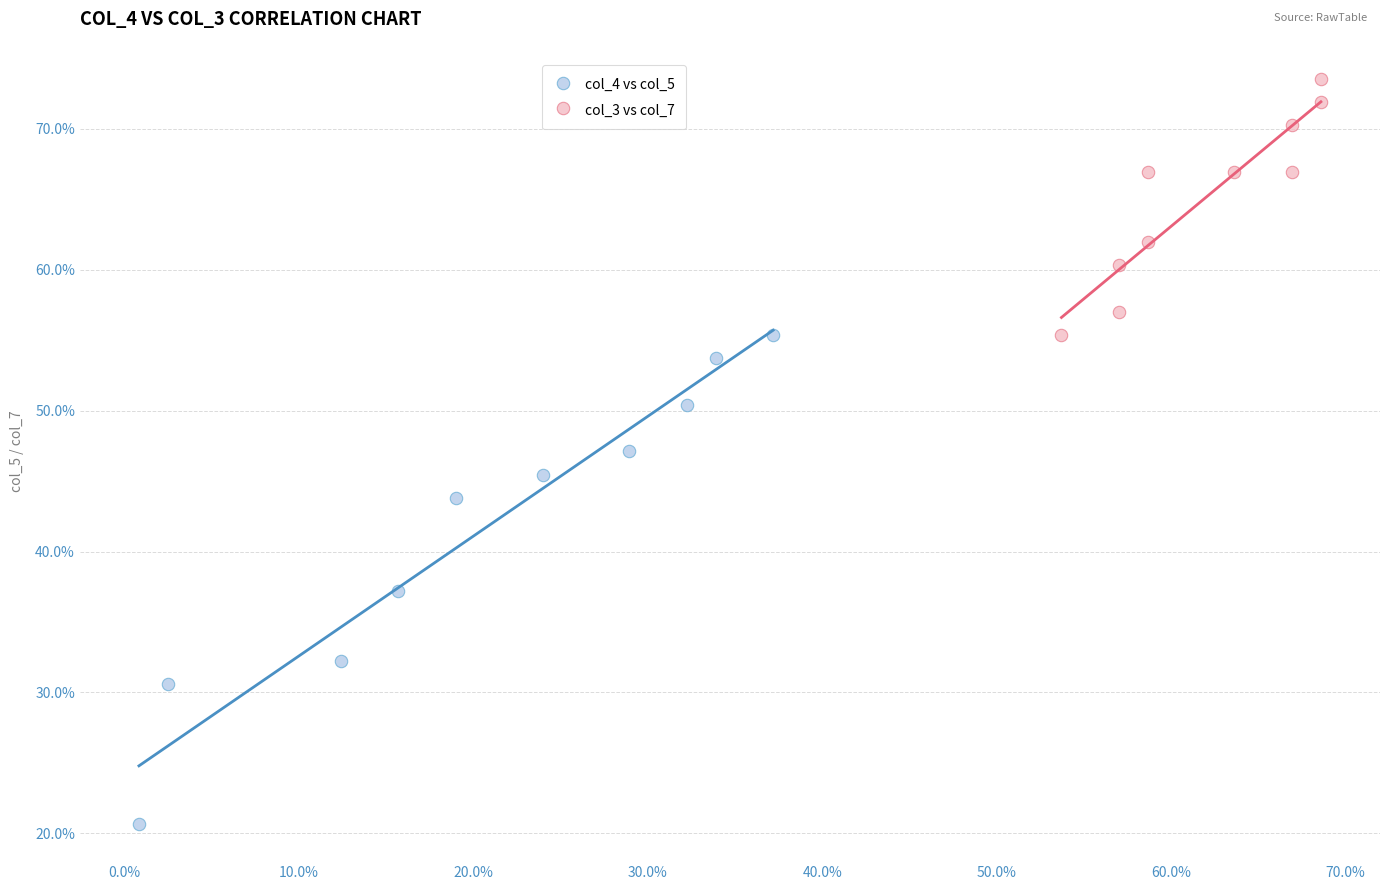

What are all the series names shown in the legend?

col_4 vs col_5, col_3 vs col_7